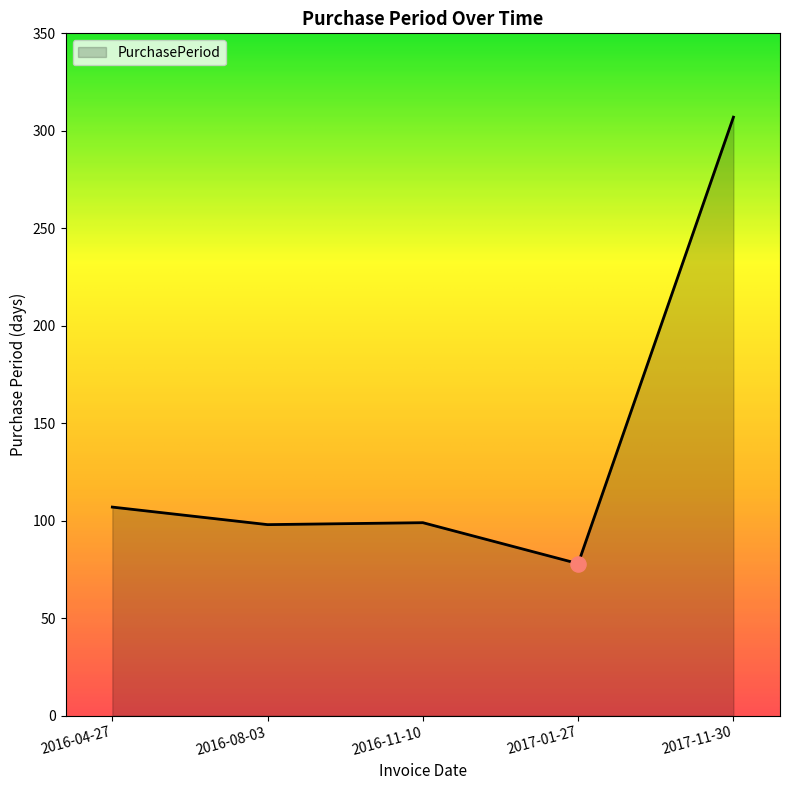

Approximately how many times larger is the value at 2016-11-10 compared to 2016-04-27?

0.9